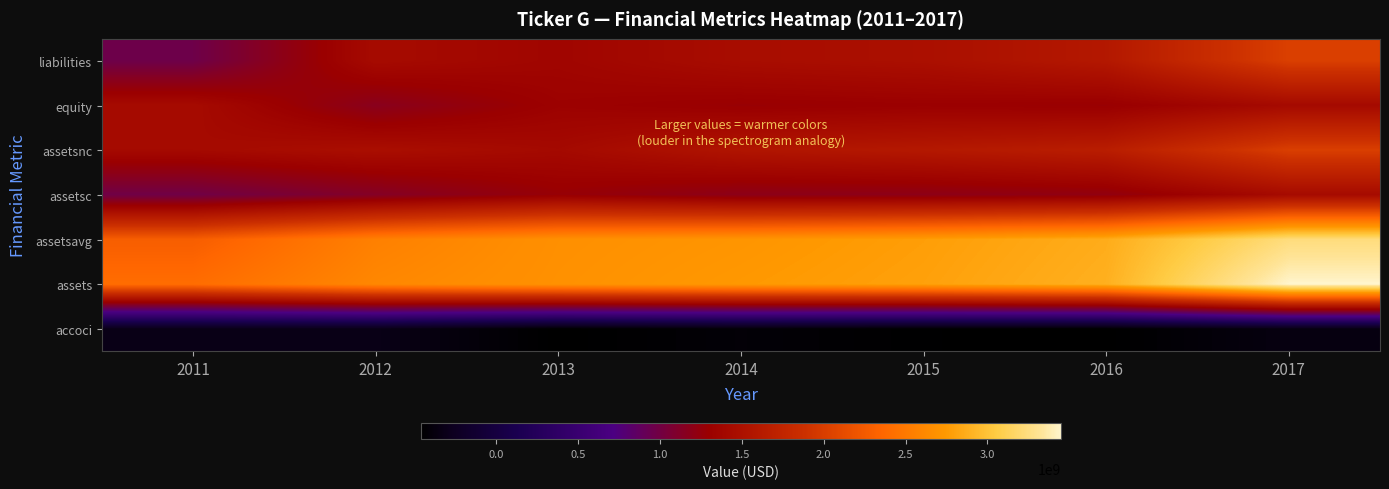

List the series in order of their peak value, highest first.

assets, assetsavg, liabilities, assetsnc, assetsc, equity, accoci